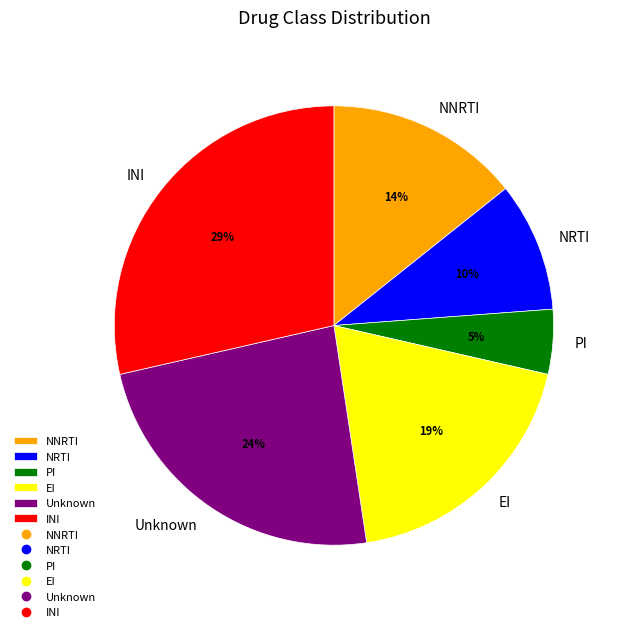

To the nearest percent, what percentage of the pie is NNRTI?

14%